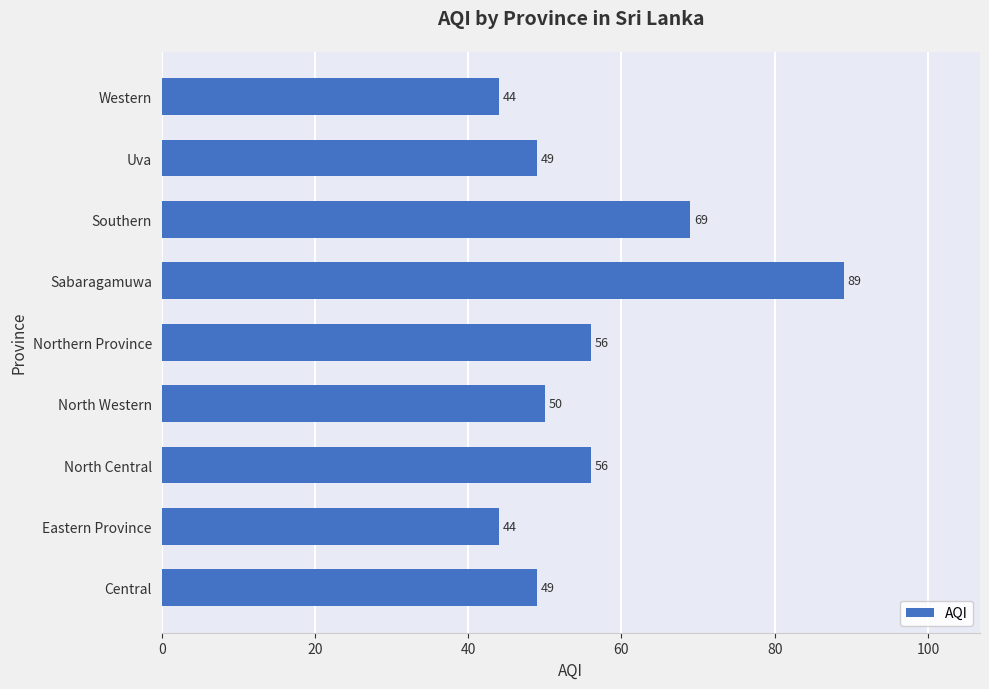

Reading bottom to top, extract all data points from this chart.

Central=49	Eastern Province=44	North Central=56	North Western=50	Northern Province=56	Sabaragamuwa=89	Southern=69	Uva=49	Western=44